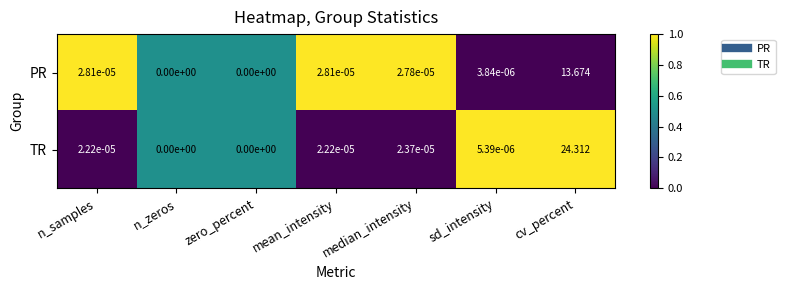

At which label is TR closest to 12?

median_intensity